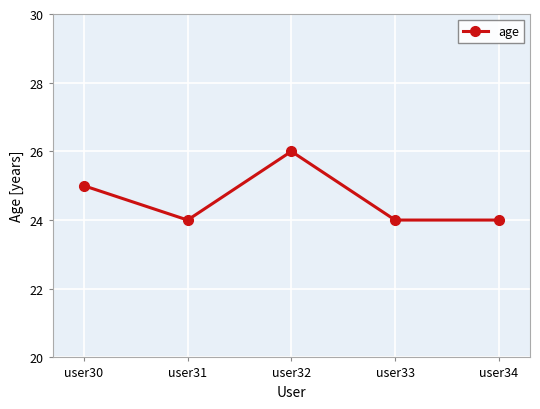

Does the chart display data point markers on the line(s)?

Yes